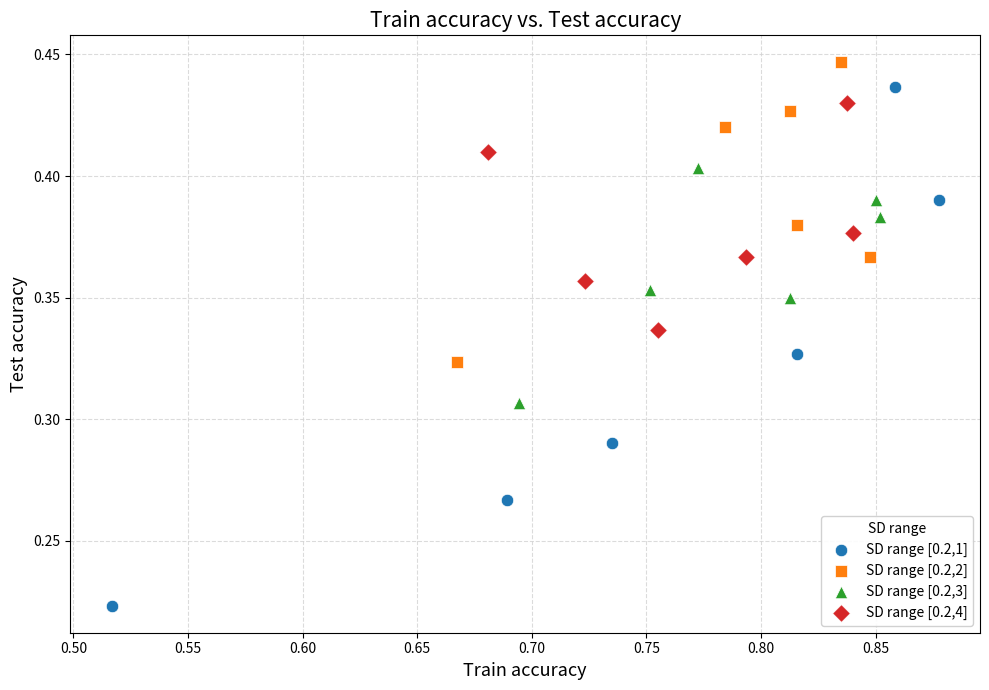

Which series has the largest Y range (max minus min)?

SD range [0.2,1]